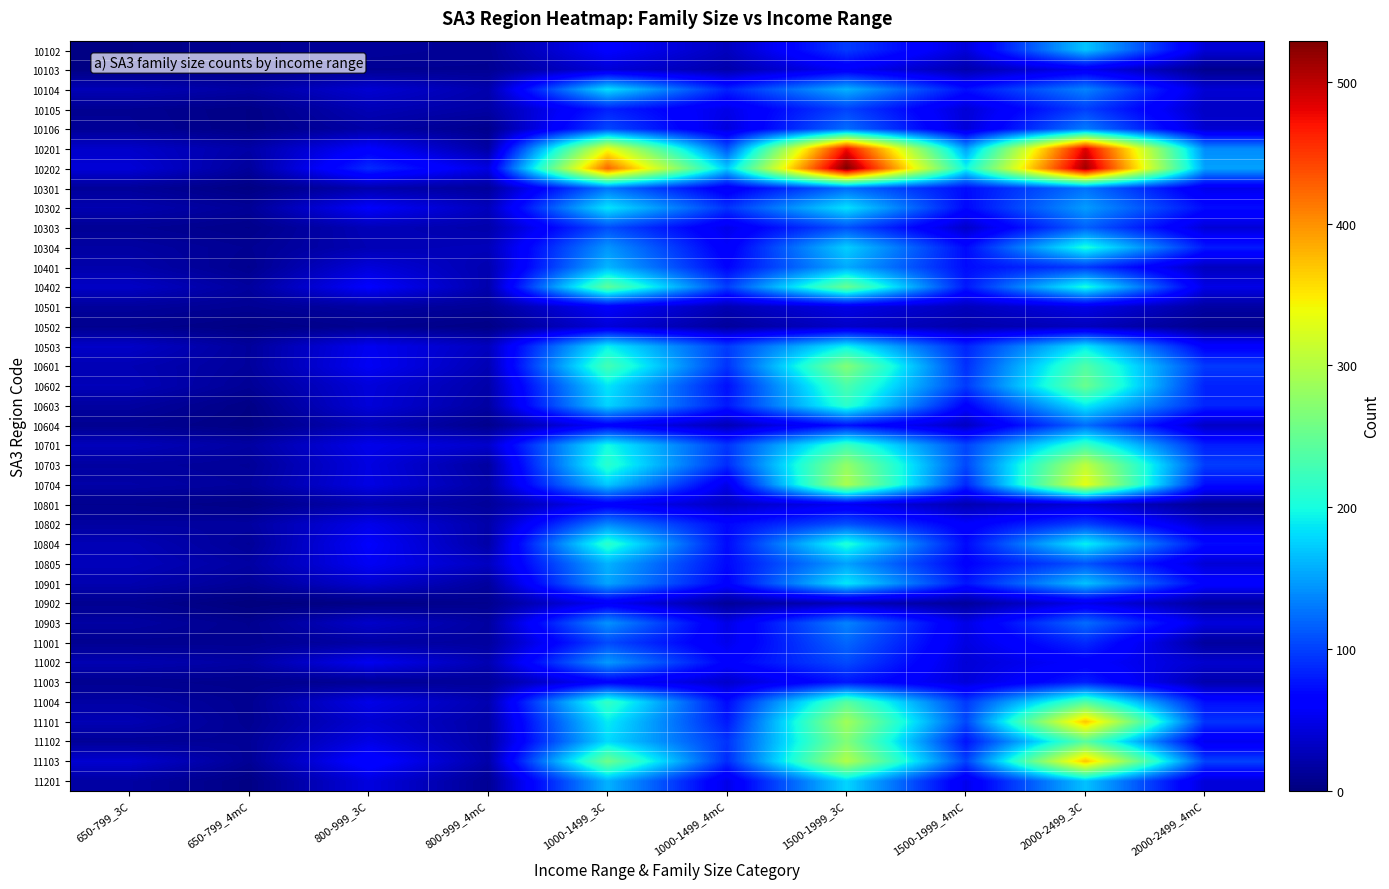

Count the number of categories in the chart.

10